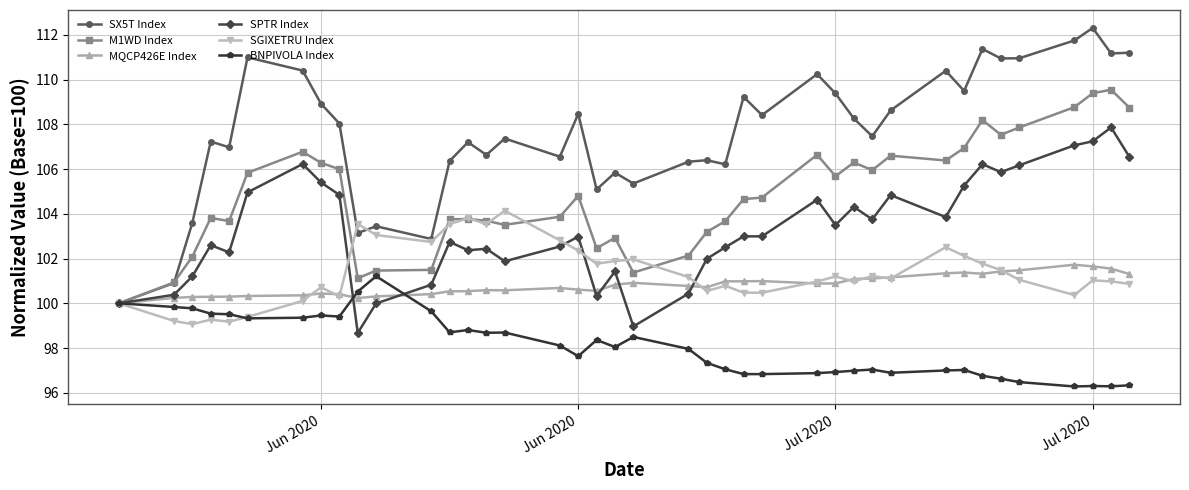

What are all the series names shown in the legend?

SX5T Index, M1WD Index, MQCP426E Index, SPTR Index, SGIXETRU Index, BNPIVOLA Index